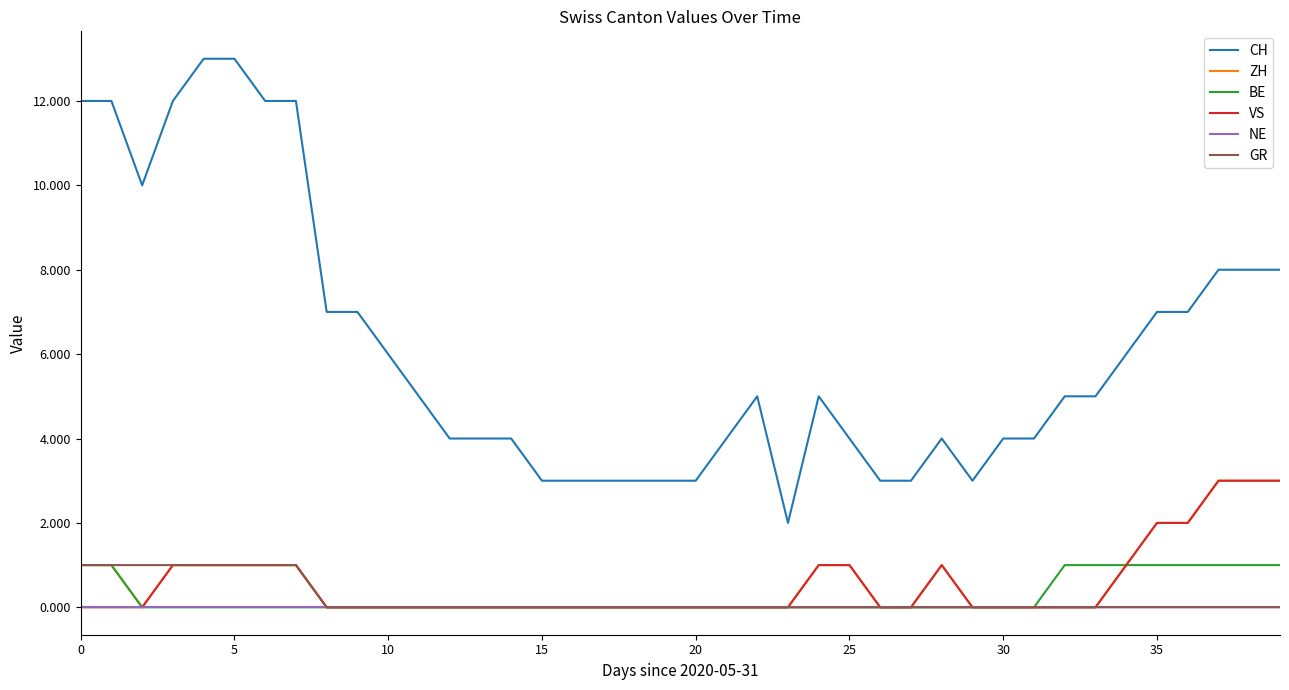

Which series has the widest spread of values?

CH